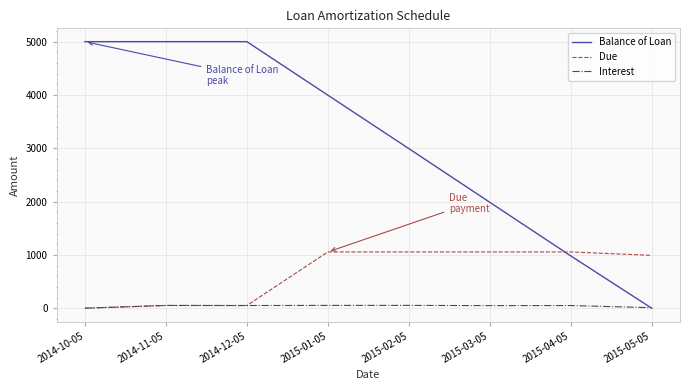

What are all the series names shown in the legend?

Balance of Loan, Due, Interest